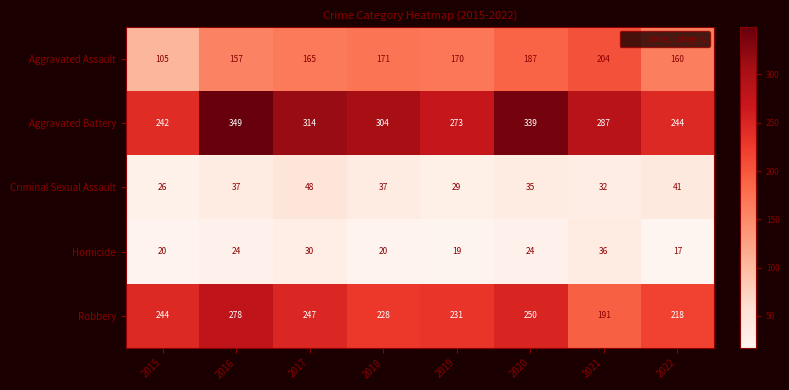

At which category is the sum across all series the highest?

2016